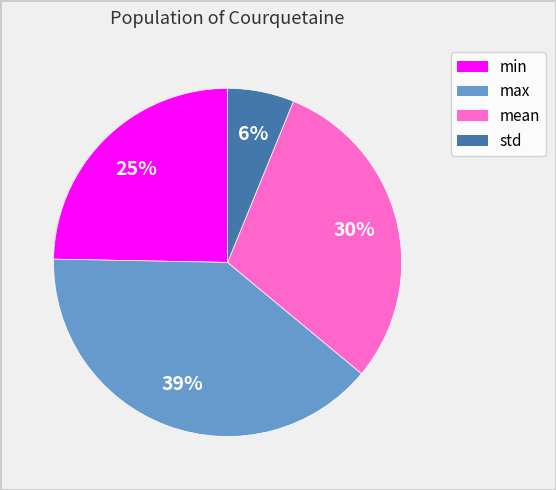

Does std account for over 50% of the chart?

No